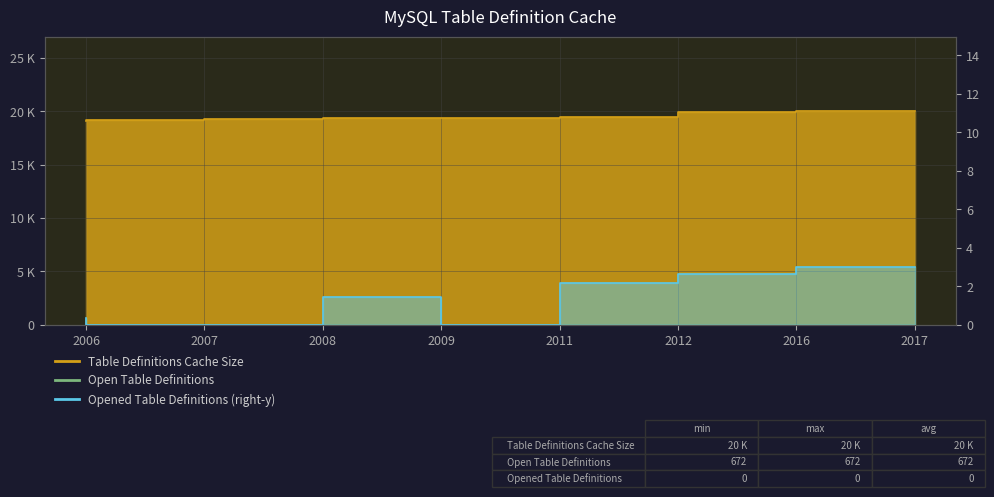

Which label corresponds to the largest value in the chart?

2017